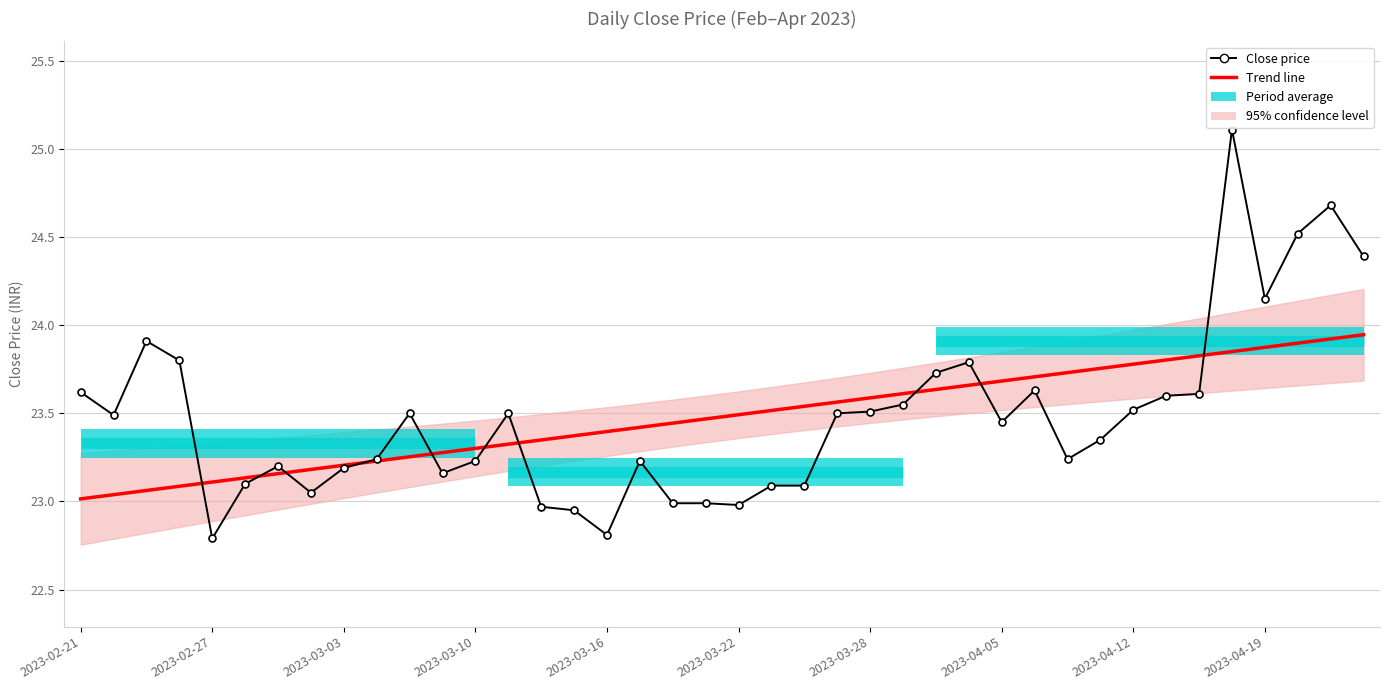

Is it true that Close price equals 23.1 at 22?

True